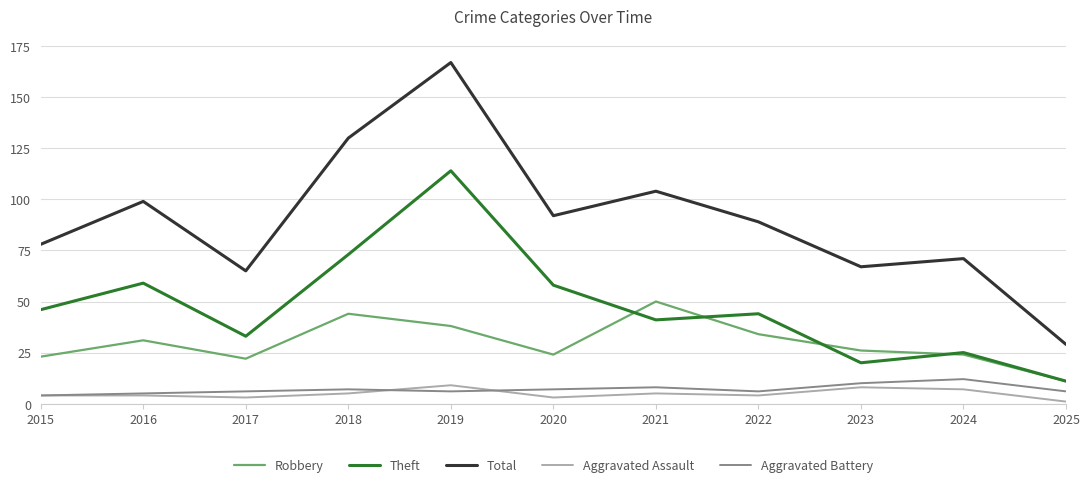

What is the difference between the highest and lowest values at 2019?

161